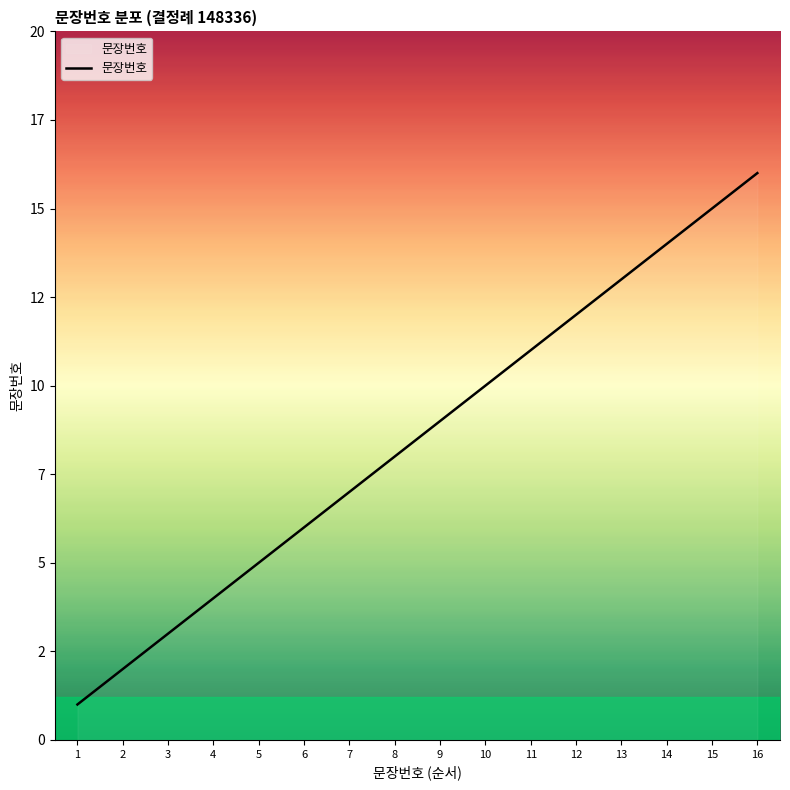

Does the chart have visible grid lines?

No